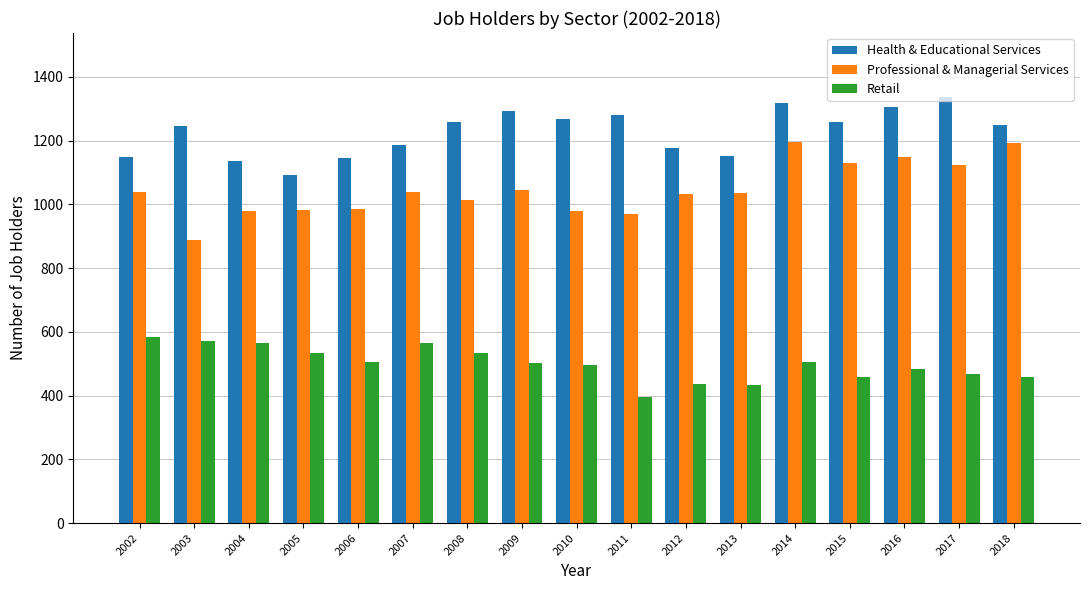

What is the spread (max minus min) of values at 2011?

883